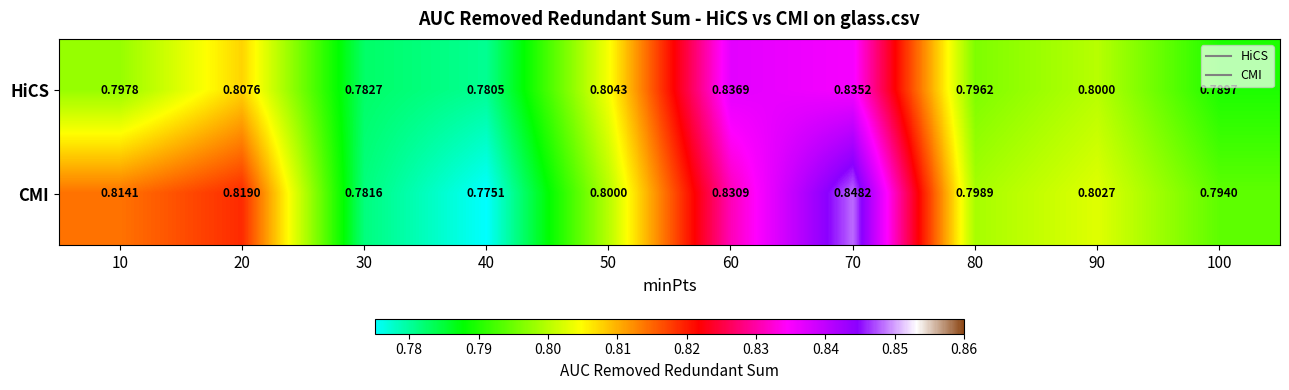

Rank the series by their maximum value, from highest to lowest.

CMI, HiCS